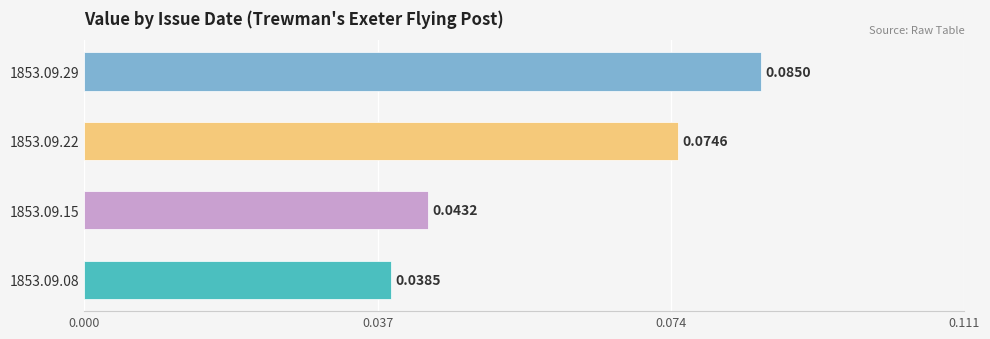

List the labels in order of value, smallest first.

1853.09.08, 1853.09.15, 1853.09.22, 1853.09.29